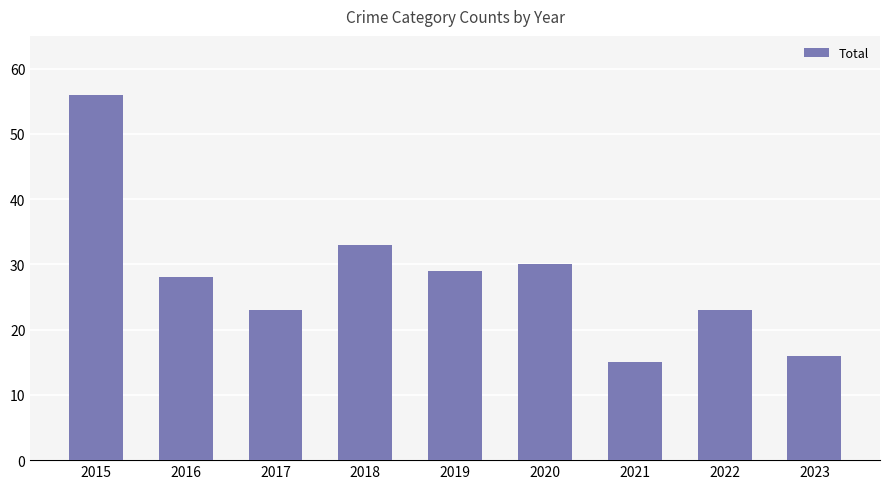

How many bars are there in total?

9